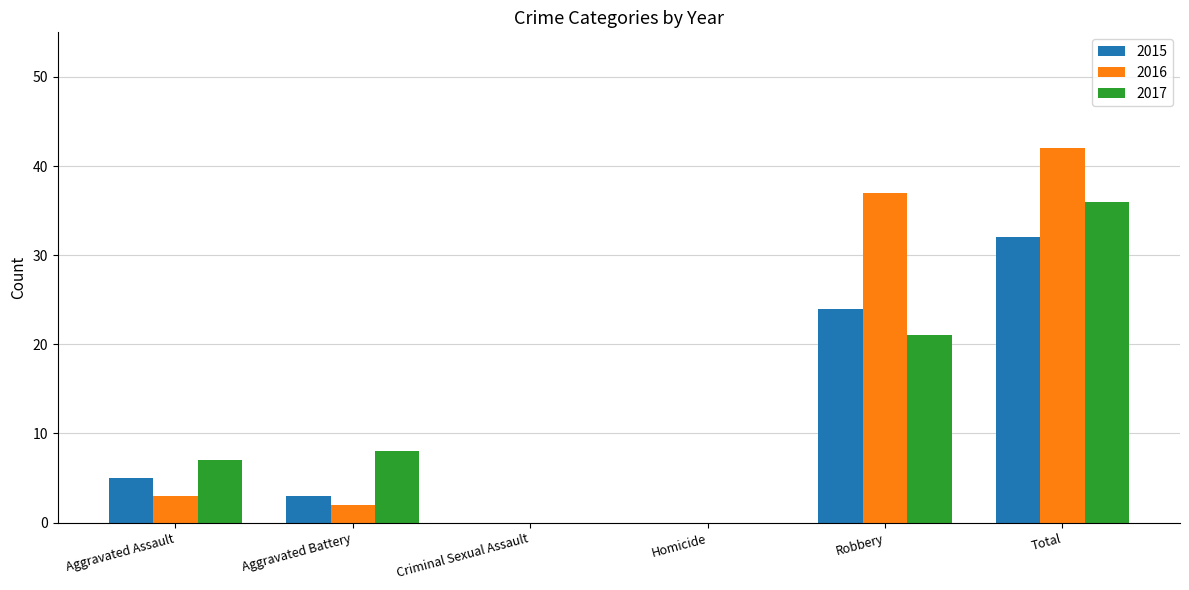

The value of 2017 at Total is 24. True or false?

False